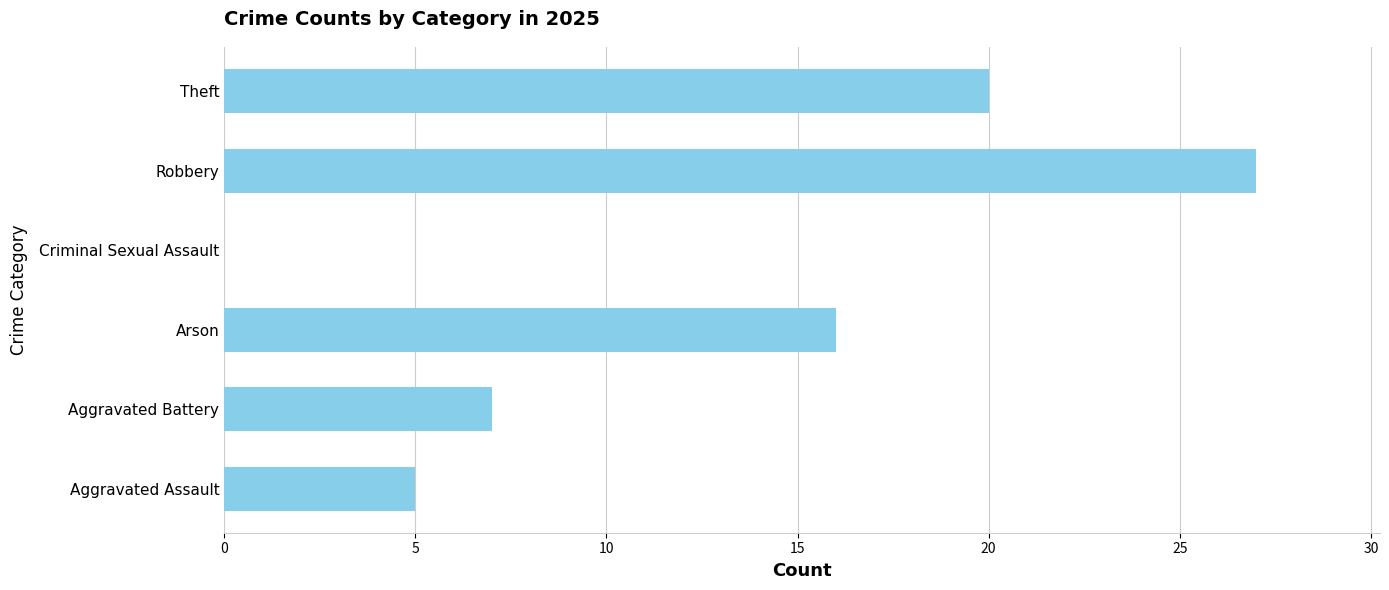

The chart shows a value of 23 at Arson. True or false?

False